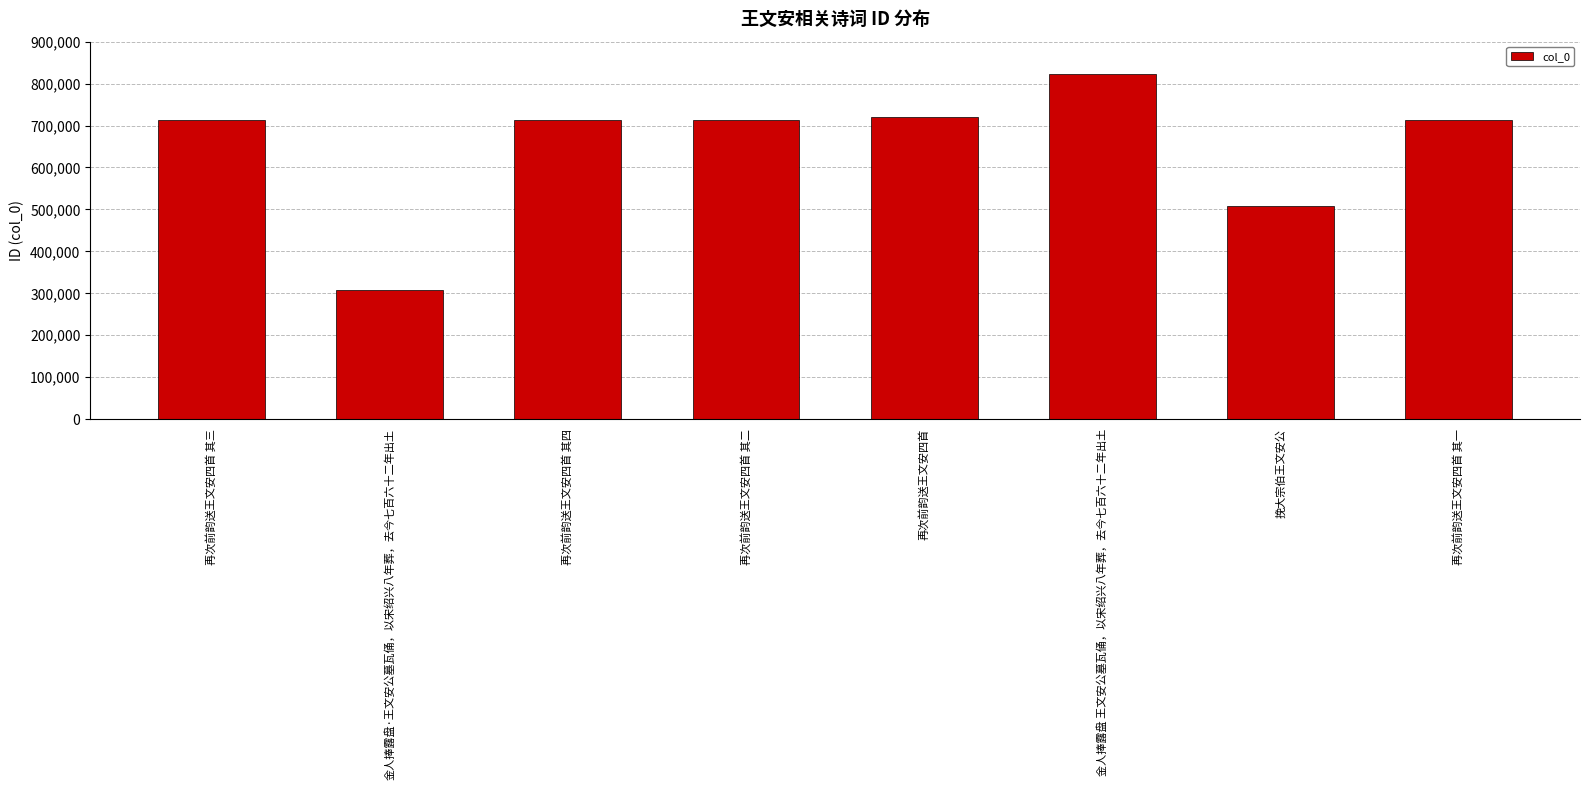

At which category does the chart reach its minimum across all series?

金人捧露盘·王文安公墓瓦俑，以宋绍兴八年葬，去今七百六十二年出土